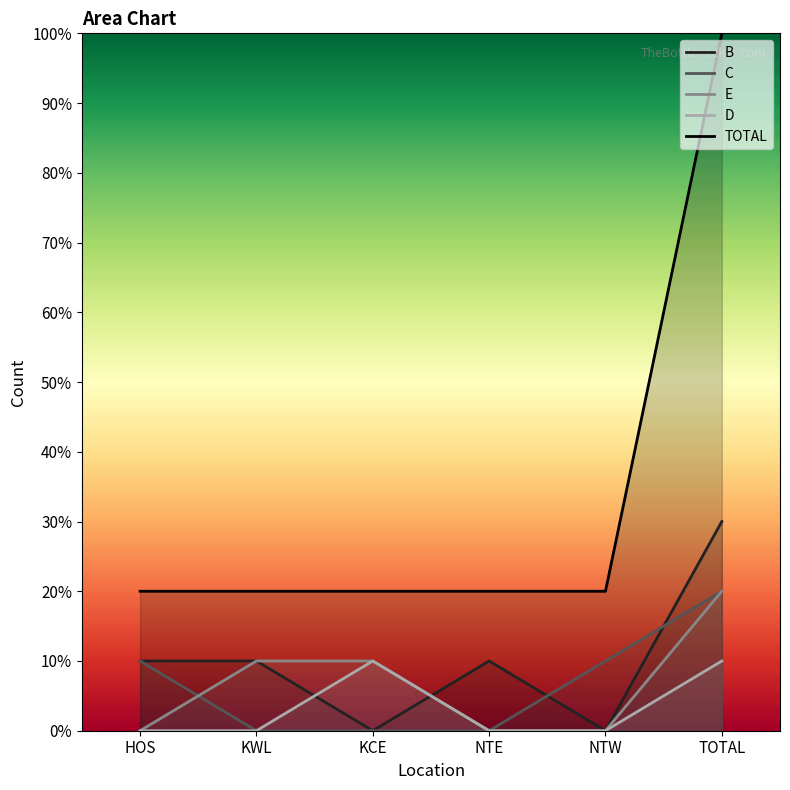

Which category has the highest value in the E series?

TOTAL